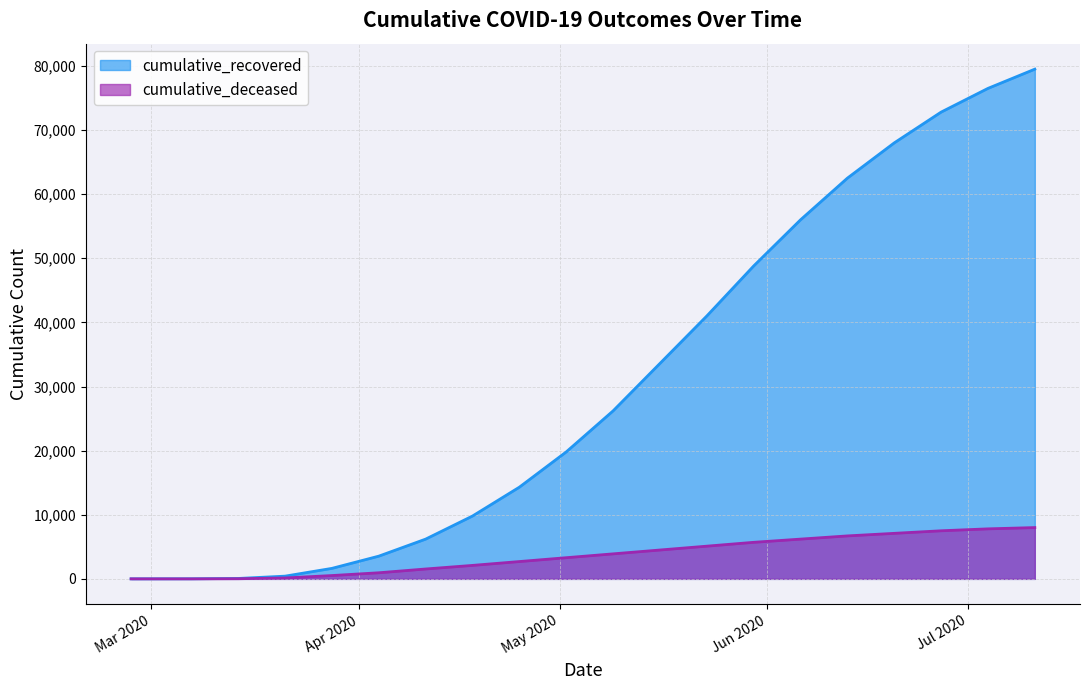

What is the value of the cumulative_recovered point at the 19th from the left?

76500